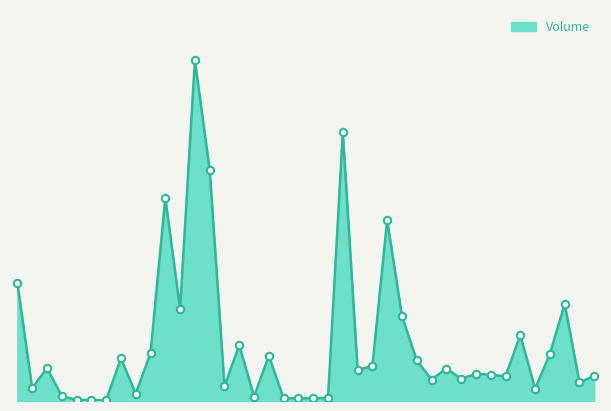

Does the chart have visible grid lines?

No